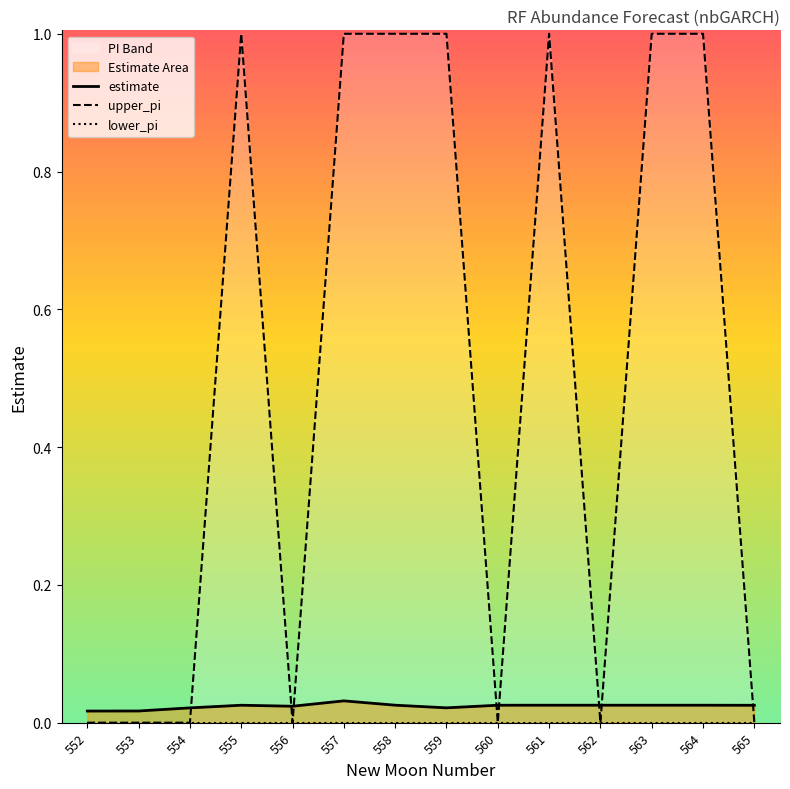

Does the chart display data point markers on the line(s)?

No